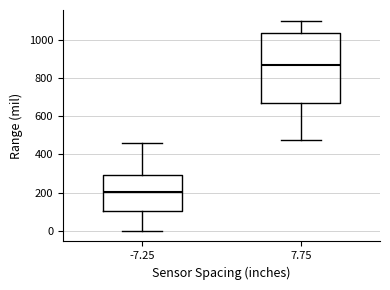

Which box's median line is the lowest?

-7.25